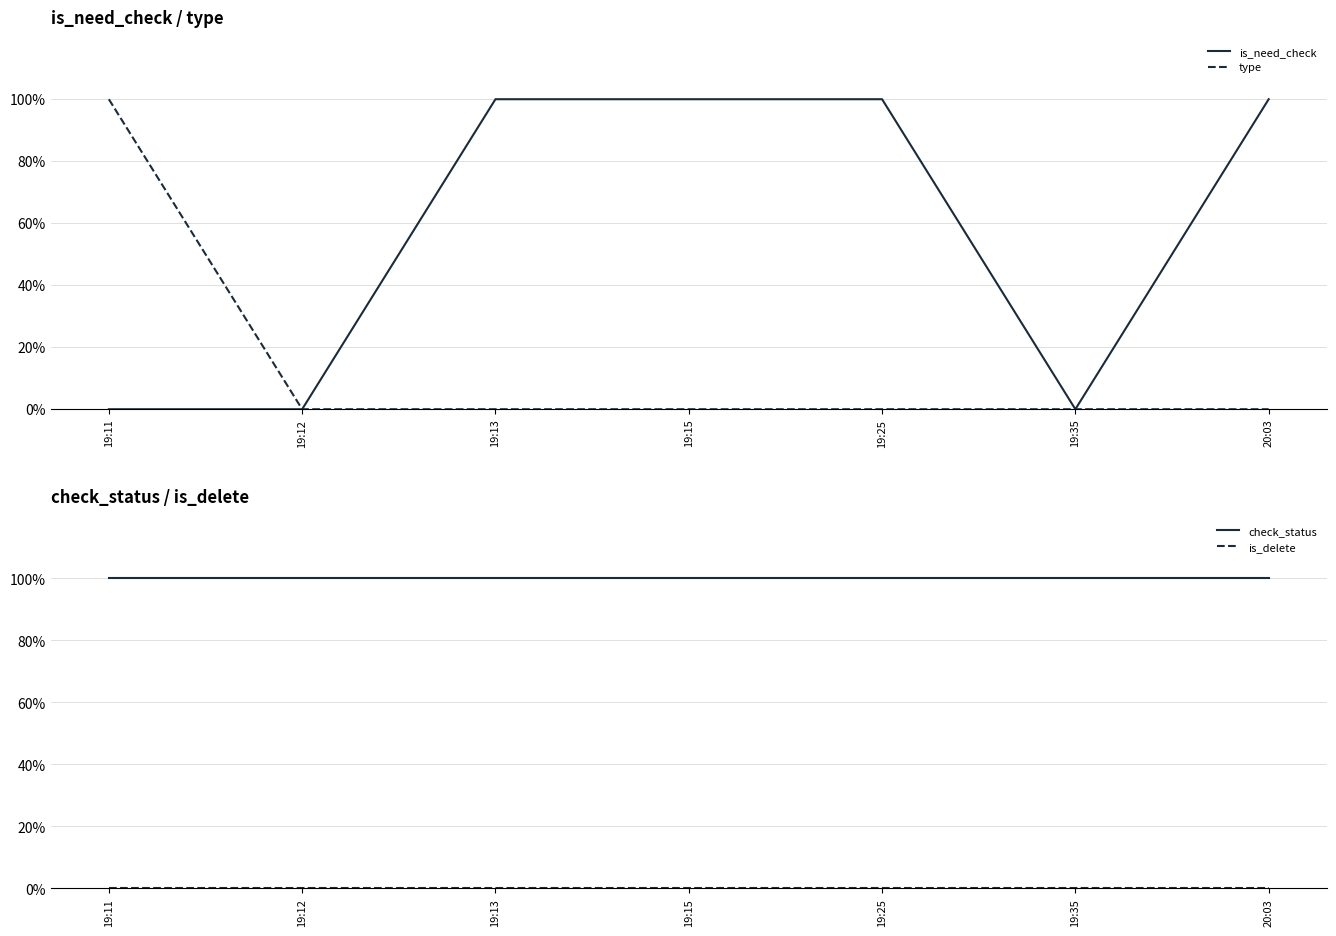

List the labels in order of type value, smallest first.

19:12, 19:13, 19:15, 19:25, 19:35, 20:03, 19:11